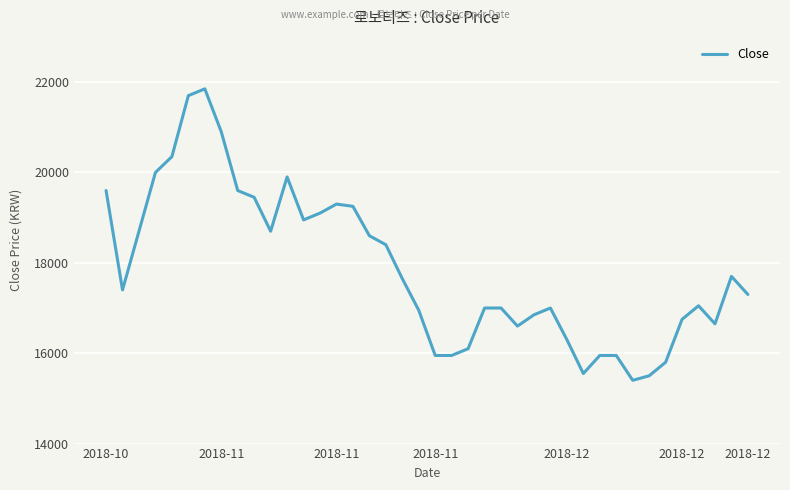

What is the difference between the maximum and minimum values?

6450